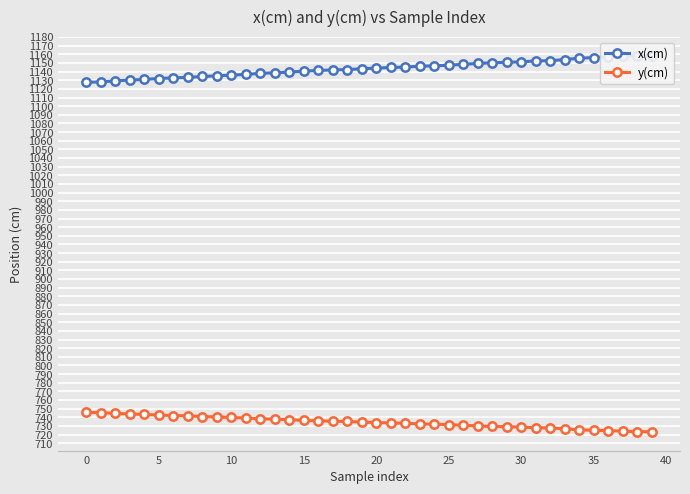

How many lines are shown in the chart?

2